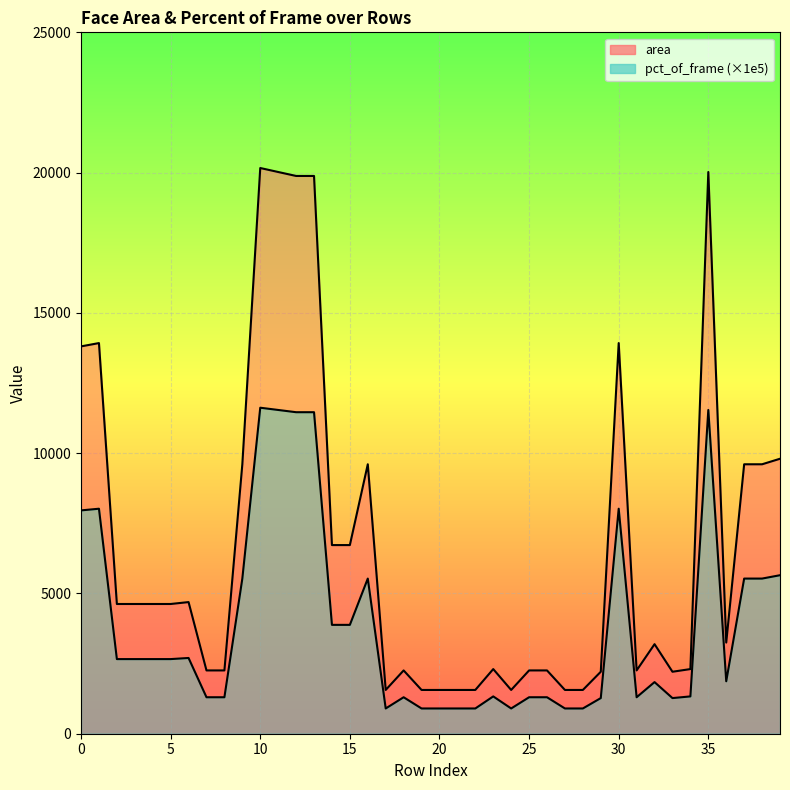

Which series has the widest spread of values?

area